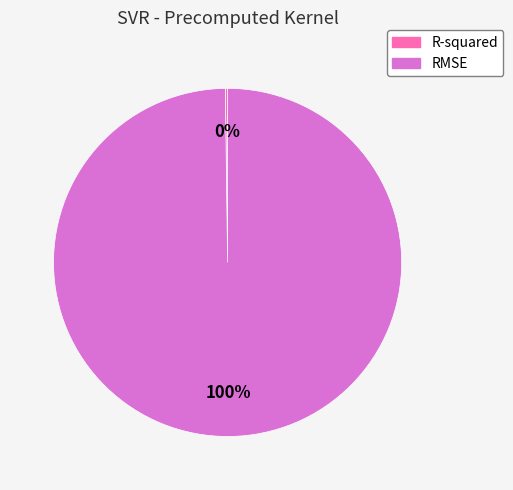

Is there any slice that represents more than half of the pie?

Yes